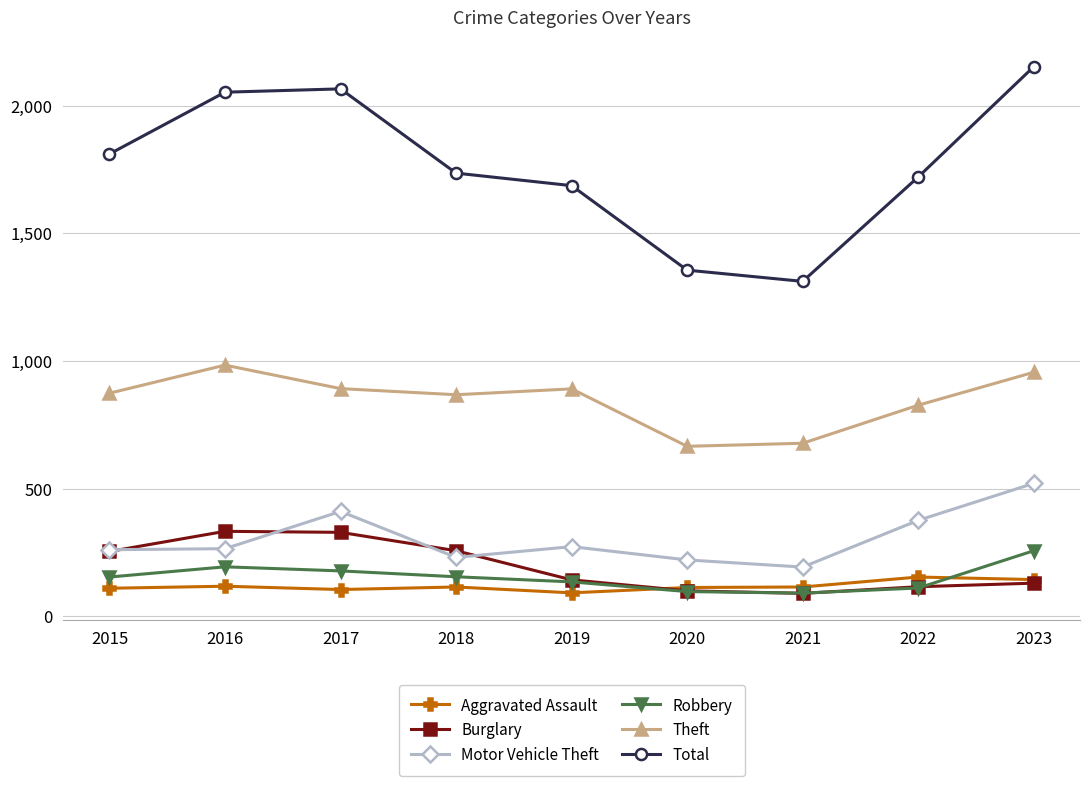

How many interior local valleys does the Total series have?

1